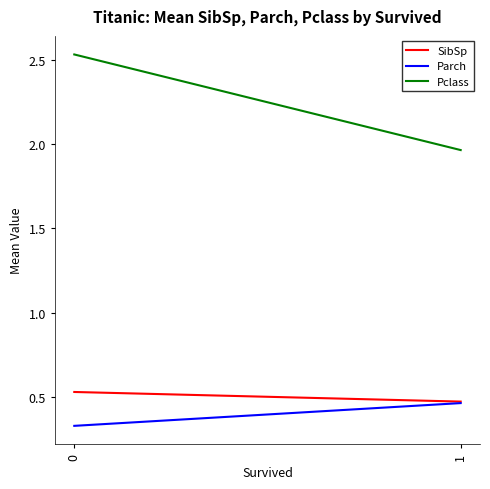

Rank the series at 0 from lowest to highest value.

Parch, SibSp, Pclass